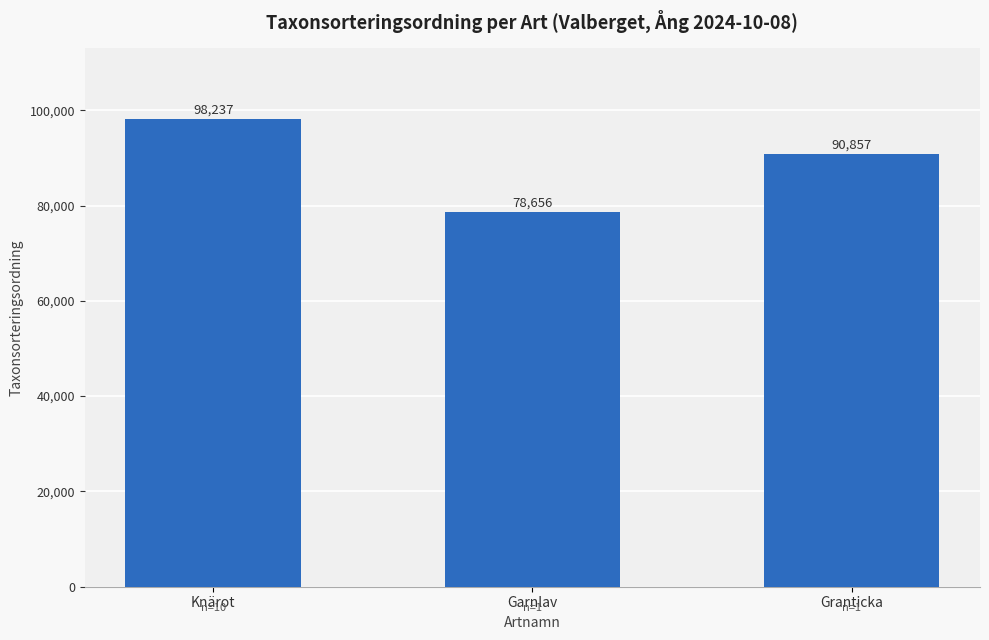

What is the difference between the values at Garnlav and Knärot?

19581